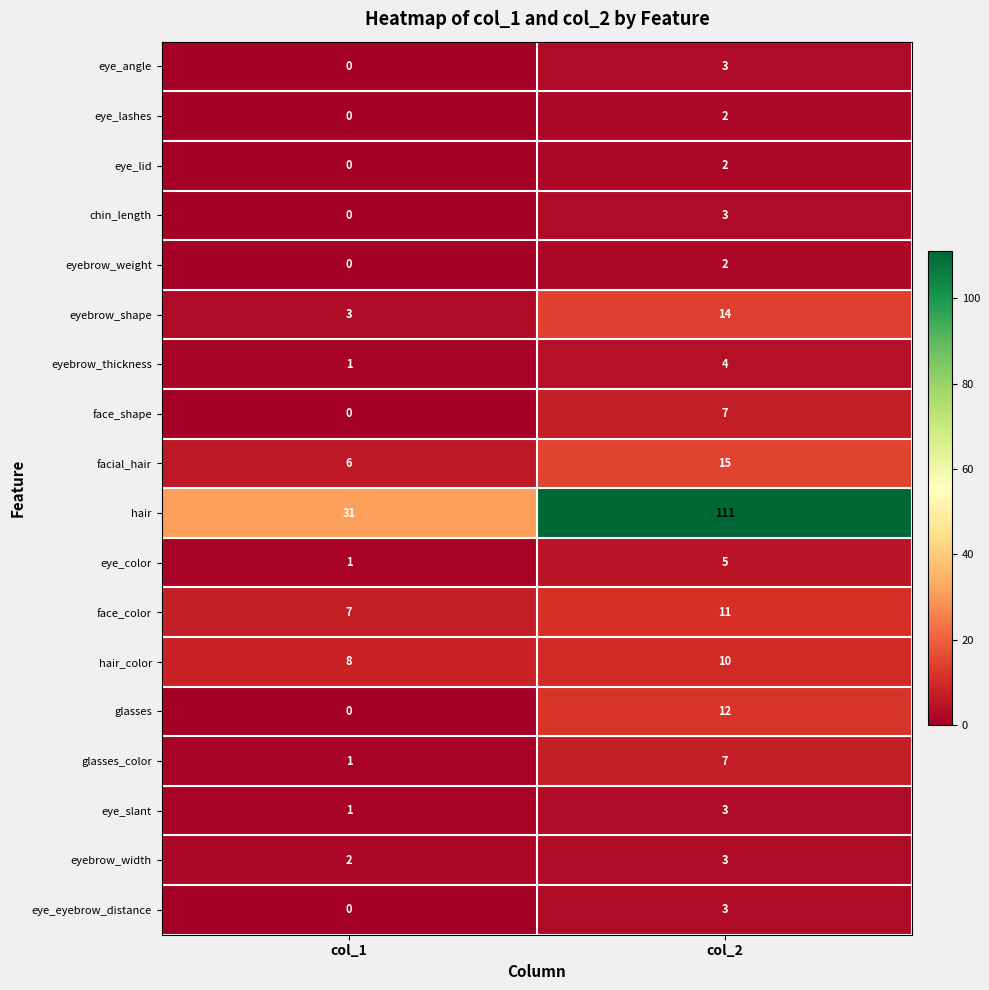

What is the maximum value shown in the chart?

111